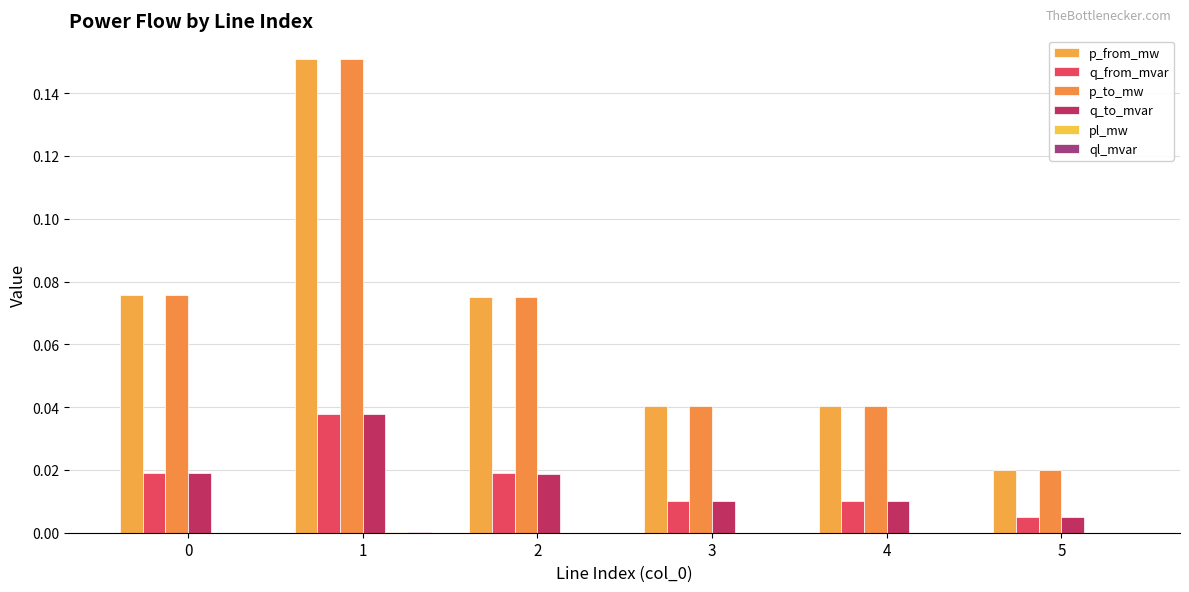

Between 3 and 5, which series saw the biggest shift?

p_from_mw